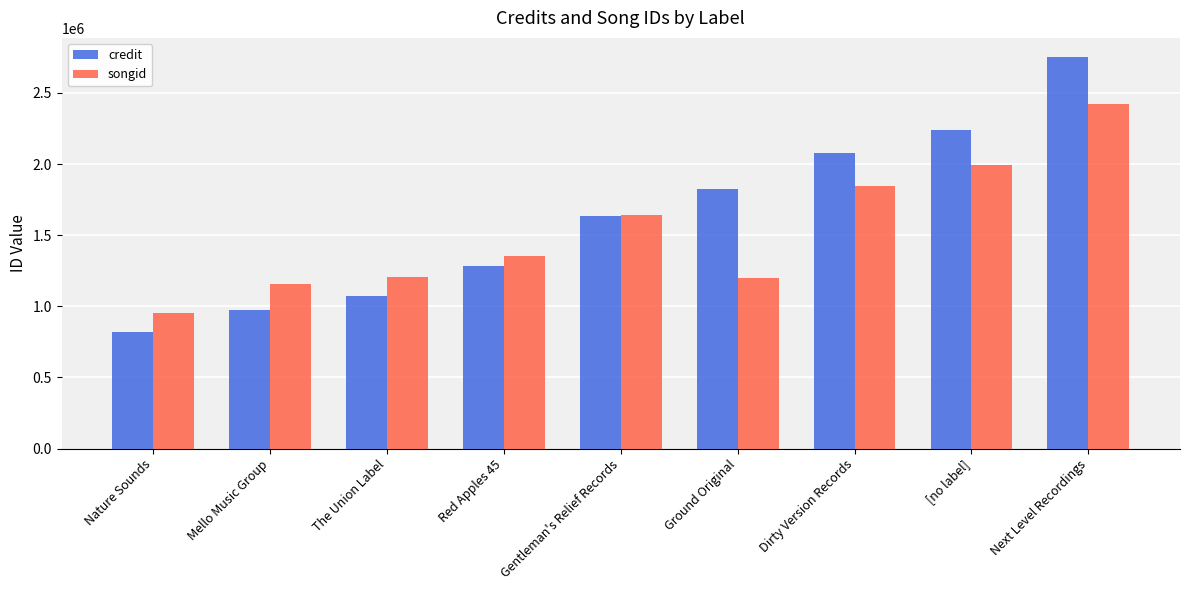

How many series are shown in this chart?

2